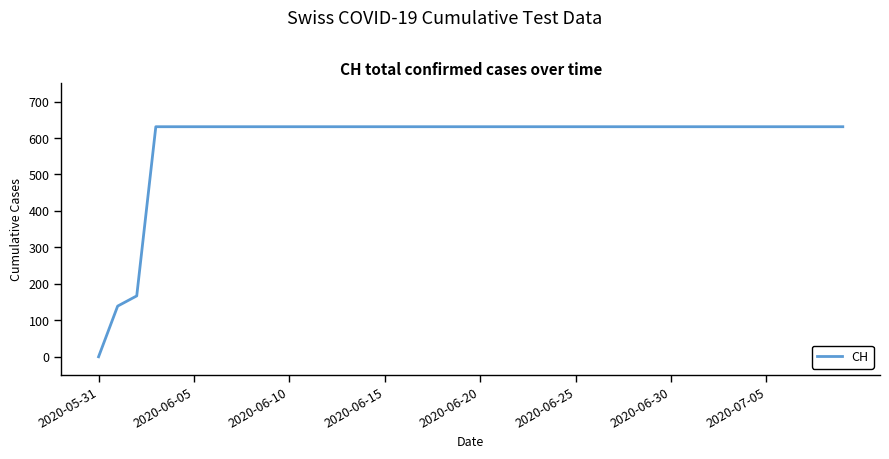

Is this an area chart (filled region under the line)?

No